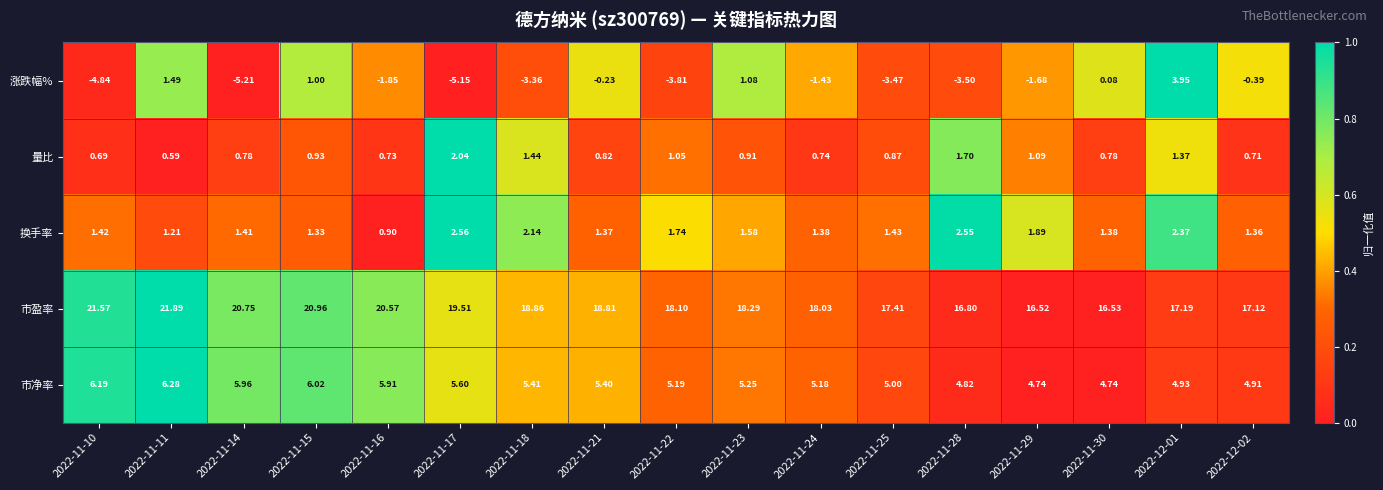

Which label corresponds to the smallest value in the chart?

2022-11-14